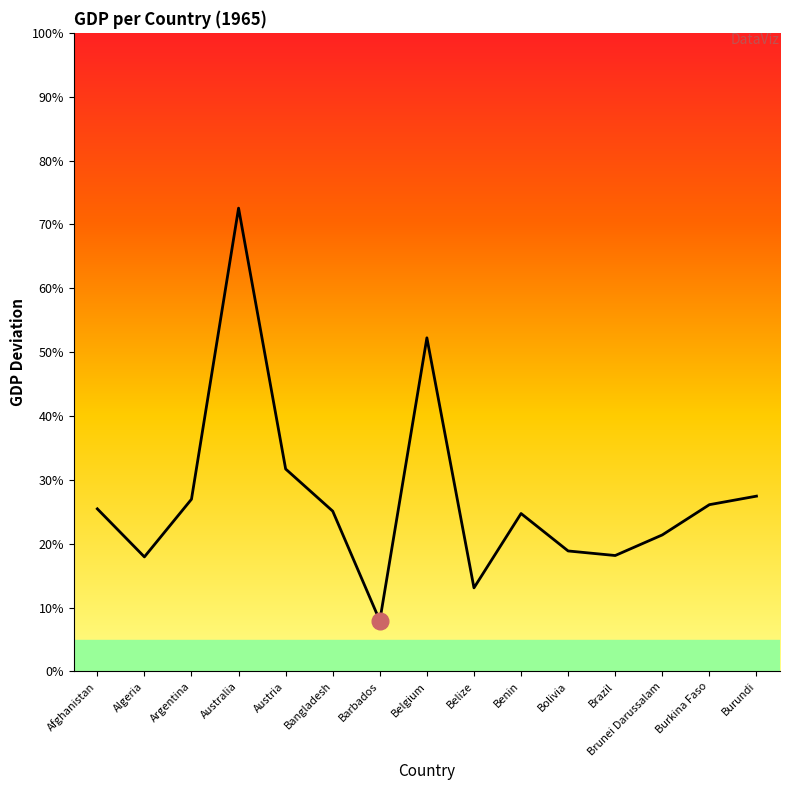

List the labels in order of value, smallest first.

Barbados, Belize, Algeria, Brazil, Bolivia, Brunei Darussalam, Benin, Bangladesh, Afghanistan, Burkina Faso, Argentina, Burundi, Austria, Belgium, Australia